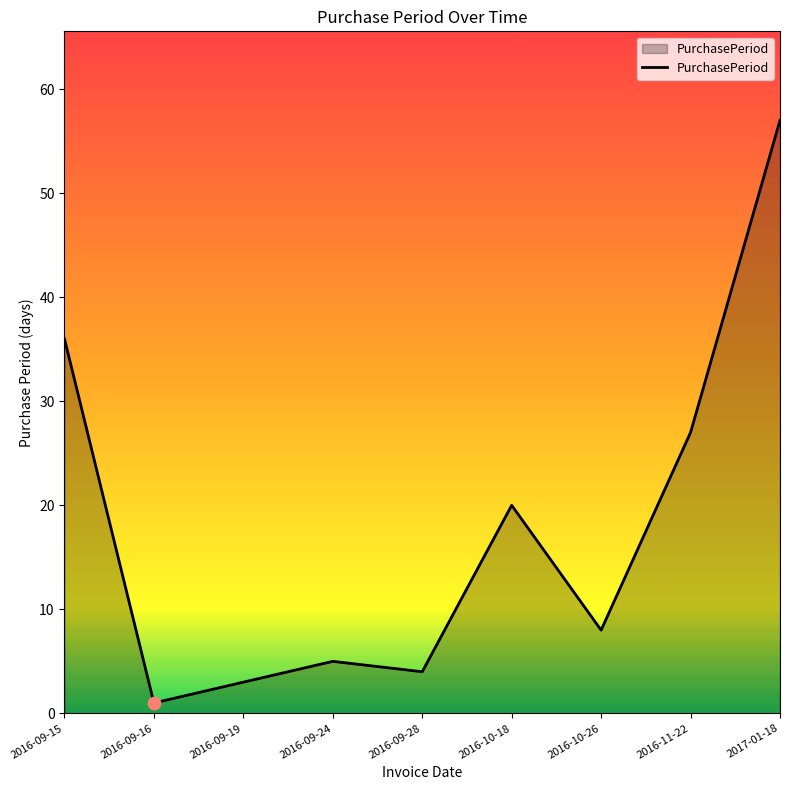

What is the change in value from 2016-09-28 to 2016-10-26?

+4